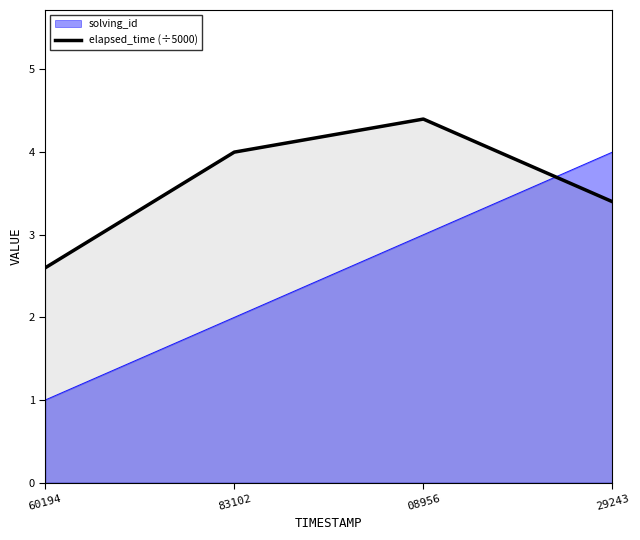

Does the chart display data point markers on the line(s)?

No